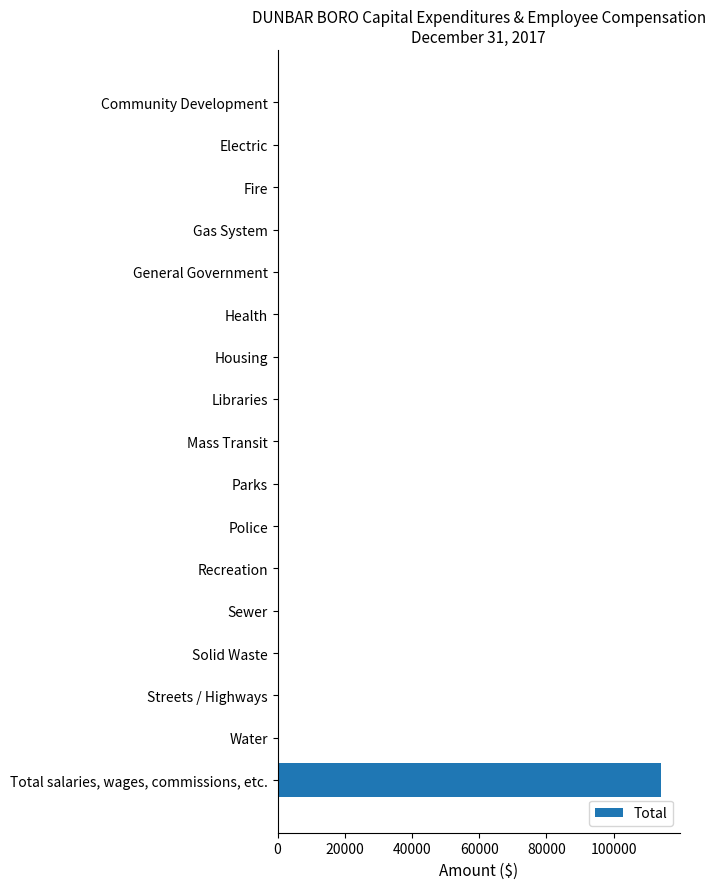

What is the change in value from Solid Waste to Total salaries, wages, commissions, etc.?

+114069